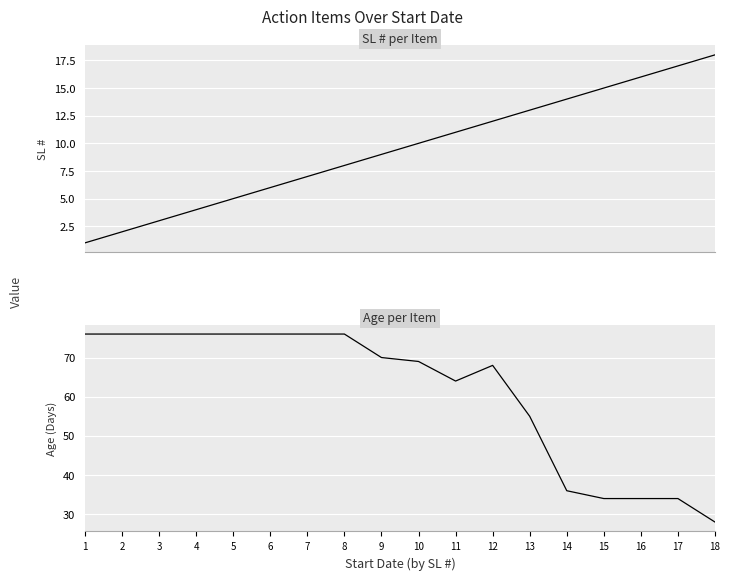

What is the difference between the maximum and minimum values in the SL # per Item series?

17